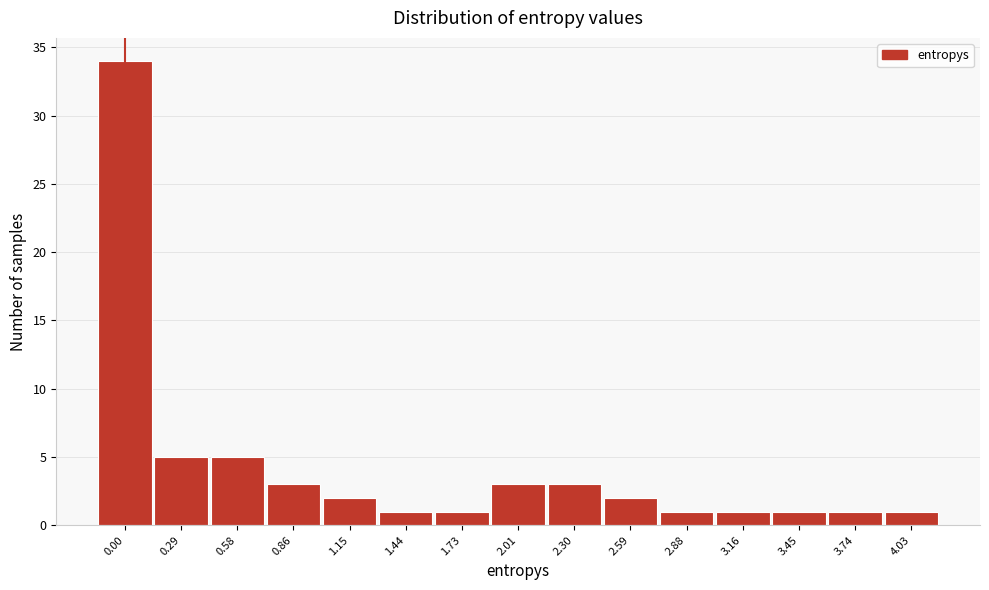

Reading left to right, extract all data points from this chart.

34	5	5	3	2	1	1	3	3	2	1	1	1	1	1